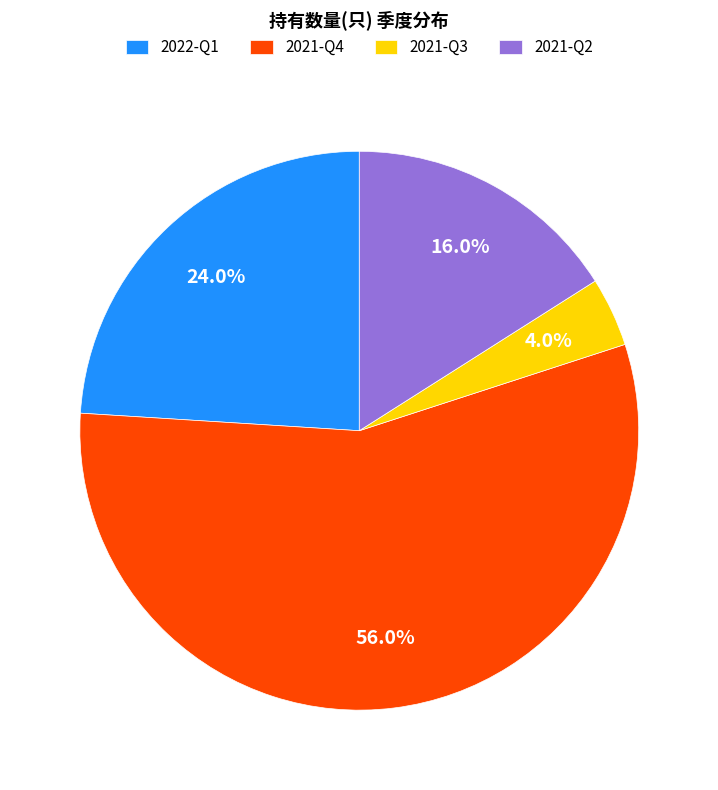

Approximately how many times larger is the value at 2021-Q2 compared to 2021-Q4?

0.3